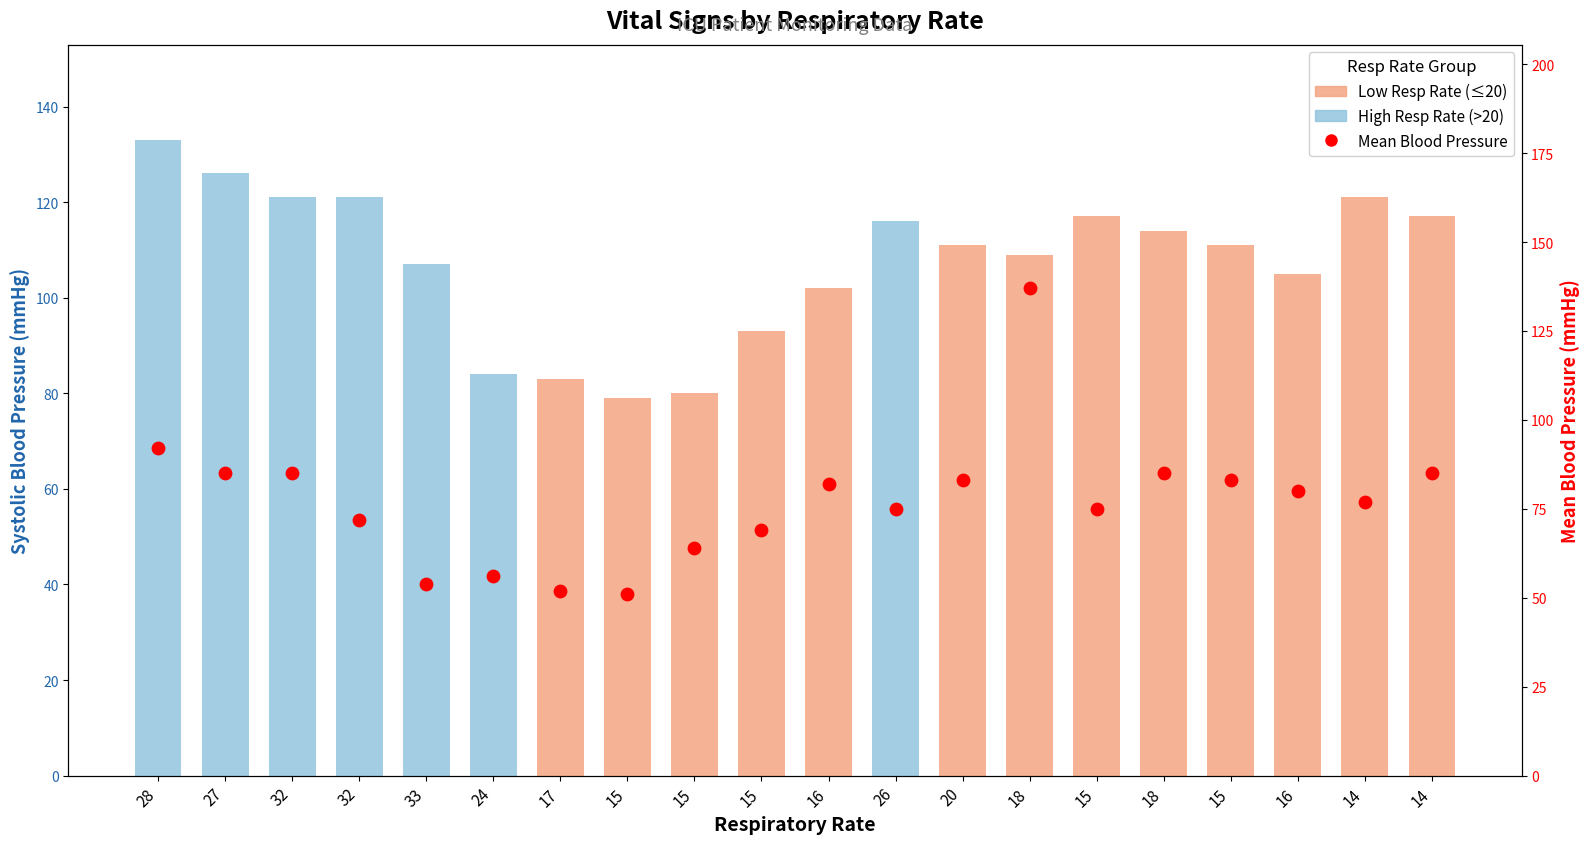

At how many categories does at least one series exceed 91?

16